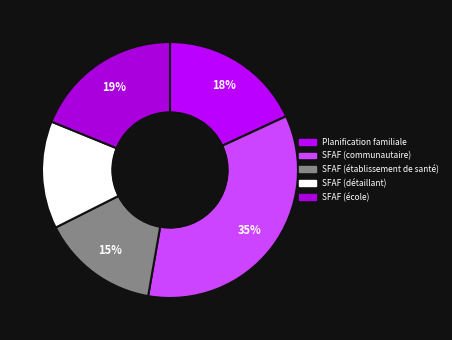

Rank the categories by value from lowest to highest.

SFAF (détaillant), SFAF (établissement de santé), Planification familiale, SFAF (école), SFAF (communautaire)